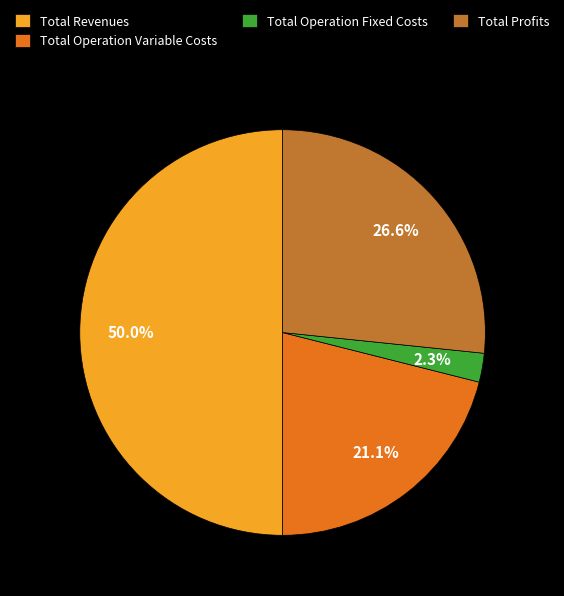

To the nearest percent, what percentage of the pie is Total Revenues?

50%